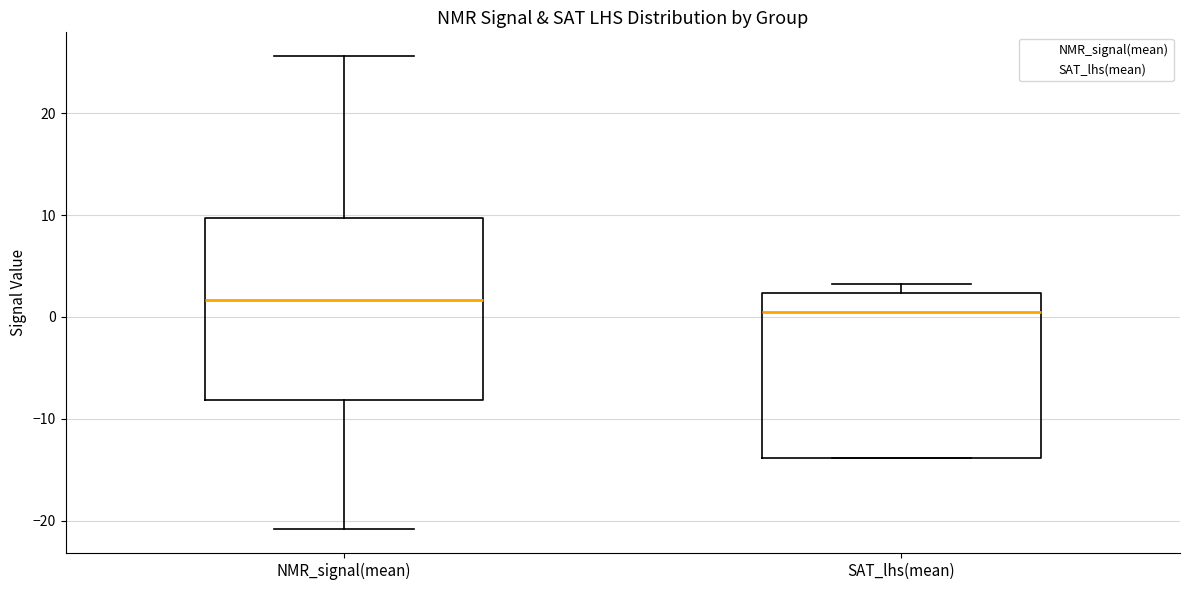

Which box's median line is the lowest?

SAT_lhs(mean)